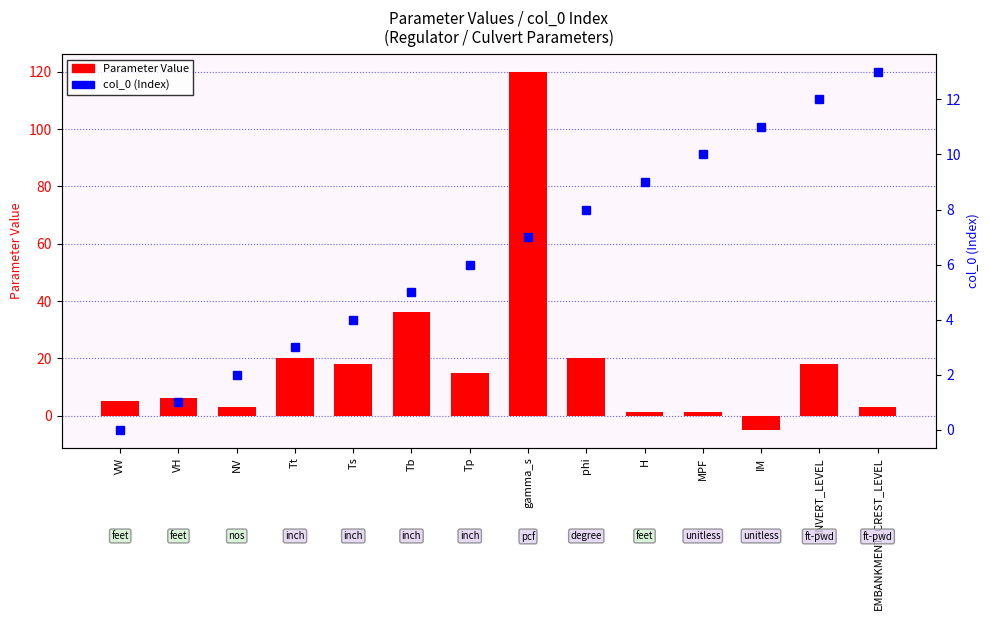

How many data points in Parameter Value are above 15?

6